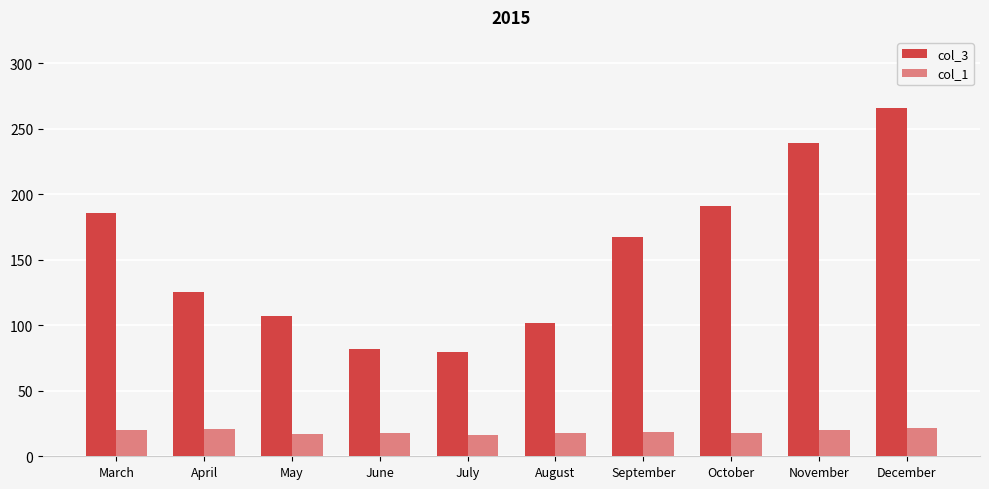

Between March and September, which series saw the biggest shift?

col_3